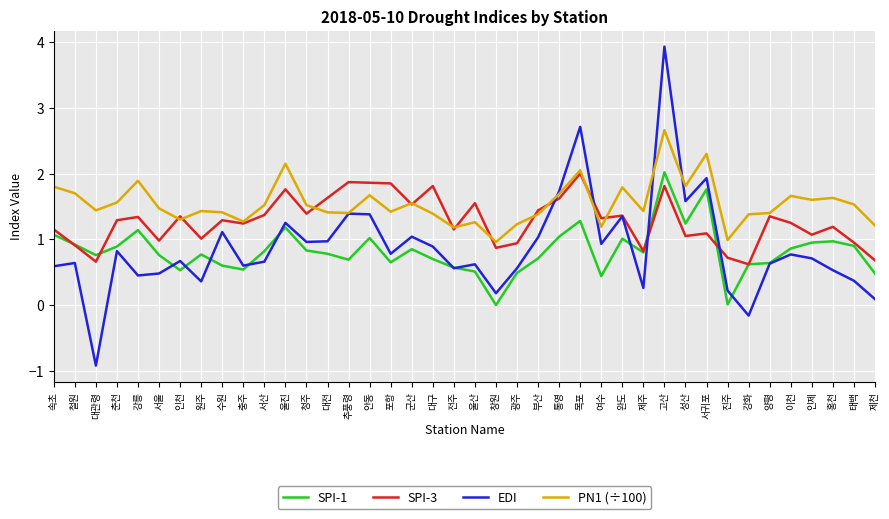

What is the approximate value of EDI at 인제?

0.7